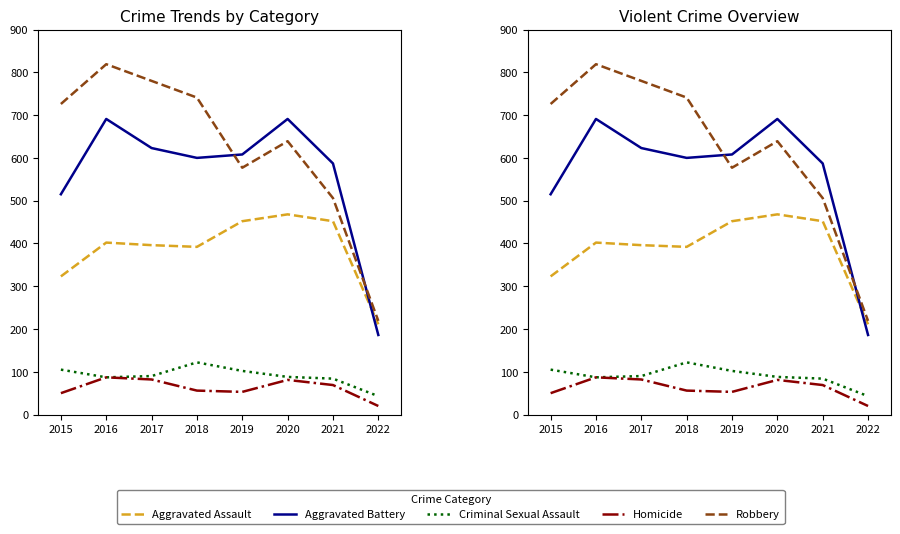

How many values in the Aggravated Battery series are below 608?

4